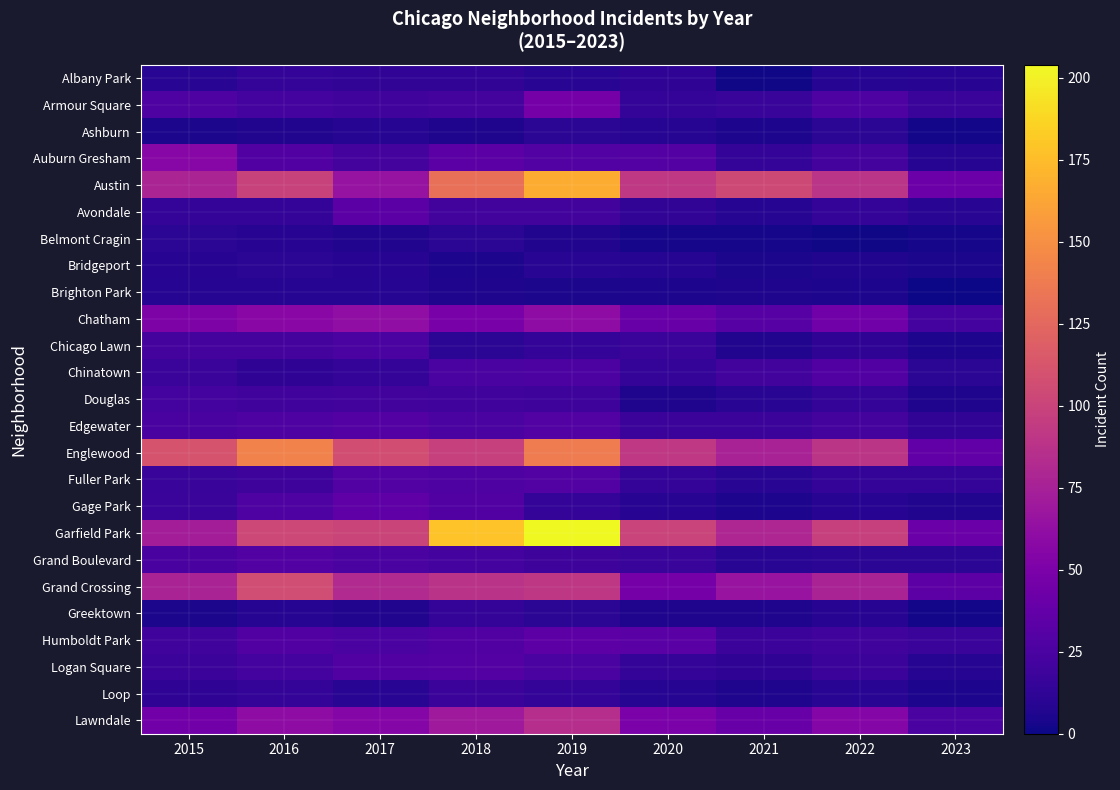

Reading left to right, extract all data points from this chart.

Albany Park: 2015=10	2016=15	2017=13	2018=13	2019=10	2020=12	2021=1	2022=8	2023=9
Armour Square: 2015=27	2016=22	2017=20	2018=23	2019=47	2020=15	2021=16	2022=27	2023=17
Ashburn: 2015=4	2016=7	2017=8	2018=6	2019=11	2020=8	2021=5	2022=11	2023=2
Auburn Gresham: 2015=56	2016=28	2017=23	2018=33	2019=29	2020=30	2021=15	2022=23	2023=8
Austin: 2015=78	2016=99	2017=65	2018=130	2019=167	2020=92	2021=104	2022=89	2023=42
Avondale: 2015=15	2016=14	2017=33	2018=21	2019=21	2020=13	2021=8	2022=15	2023=10
Belmont Cragin: 2015=11	2016=9	2017=7	2018=11	2019=7	2020=3	2021=3	2022=1	2023=3
Bridgeport: 2015=9	2016=11	2017=9	2018=5	2019=10	2020=8	2021=4	2022=7	2023=4
Brighton Park: 2015=8	2016=8	2017=8	2018=6	2019=4	2020=5	2021=6	2022=5	2023=0
Chatham: 2015=51	2016=57	2017=62	2018=48	2019=60	2020=40	2021=31	2022=44	2023=22
Chicago Lawn: 2015=23	2016=23	2017=25	2018=11	2019=15	2020=17	2021=7	2022=12	2023=5
Chinatown: 2015=17	2016=12	2017=15	2018=25	2019=26	2020=14	2021=21	2022=28	2023=11
Douglas: 2015=22	2016=20	2017=21	2018=20	2019=19	2020=6	2021=10	2022=14	2023=6
Edgewater: 2015=24	2016=27	2017=30	2018=25	2019=29	2020=18	2021=18	2022=23	2023=13
Englewood: 2015=111	2016=142	2017=107	2018=98	2019=138	2020=92	2021=76	2022=90	2023=36
Fuller Park: 2015=16	2016=19	2017=29	2018=27	2019=29	2020=14	2021=10	2022=15	2023=15
Gage Park: 2015=17	2016=27	2017=35	2018=28	2019=15	2020=9	2021=5	2022=9	2023=7
Garfield Park: 2015=73	2016=103	2017=101	2018=178	2019=204	2020=100	2021=79	2022=98	2023=41
Grand Boulevard: 2015=24	2016=29	2017=25	2018=22	2019=19	2020=16	2021=10	2022=11	2023=11
Grand Crossing: 2015=77	2016=106	2017=82	2018=88	2019=91	2020=47	2021=66	2022=77	2023=34
Greektown: 2015=4	2016=8	2017=7	2018=15	2019=11	2020=6	2021=6	2022=9	2023=2
Humboldt Park: 2015=20	2016=28	2017=25	2018=28	2019=34	2020=32	2021=18	2022=20	2023=17
Logan Square: 2015=18	2016=22	2017=28	2018=30	2019=25	2020=15	2021=12	2022=18	2023=8
Loop: 2015=12	2016=15	2017=10	2018=18	2019=14	2020=8	2021=6	2022=10	2023=5
Lawndale: 2015=45	2016=60	2017=55	2018=70	2019=85	2020=50	2021=40	2022=55	2023=25